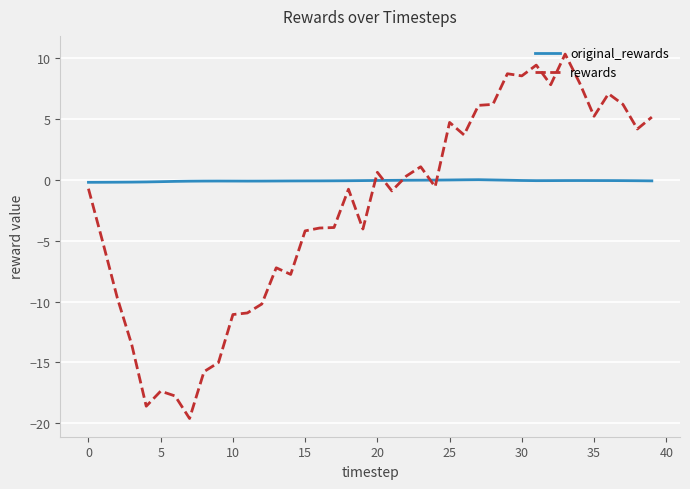

What is the sum of all rewards values?

-96.0